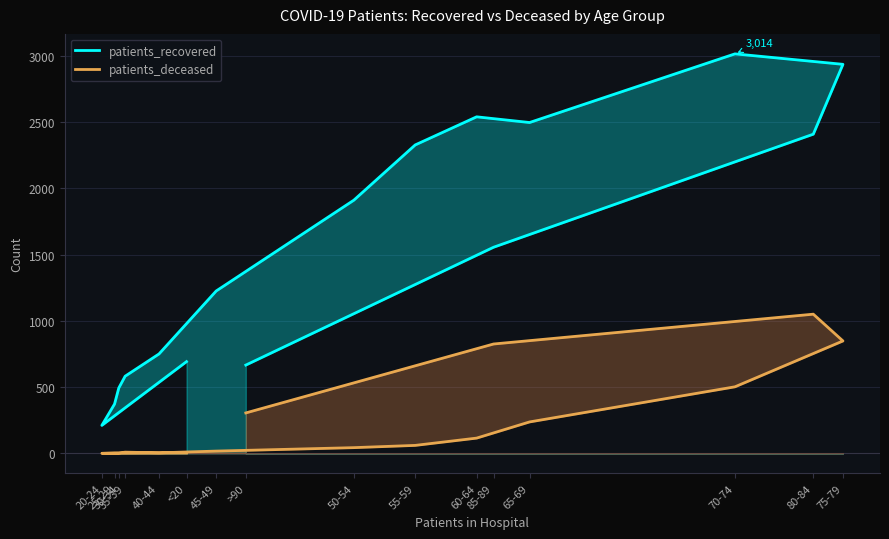

What is the greatest value displayed?

3014